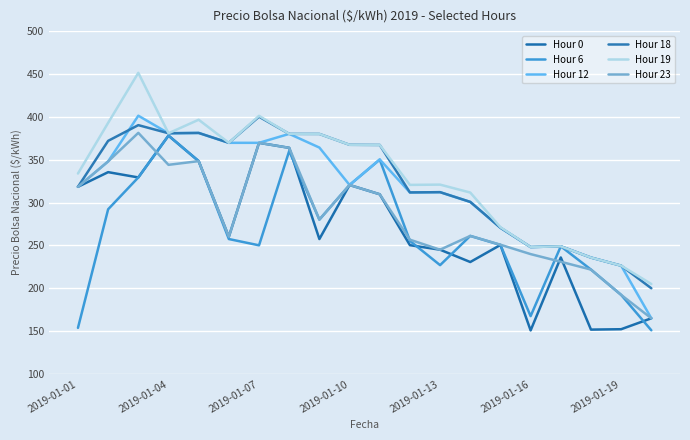

True or false: Hour 23 and Hour 6 intersect in this chart.

True